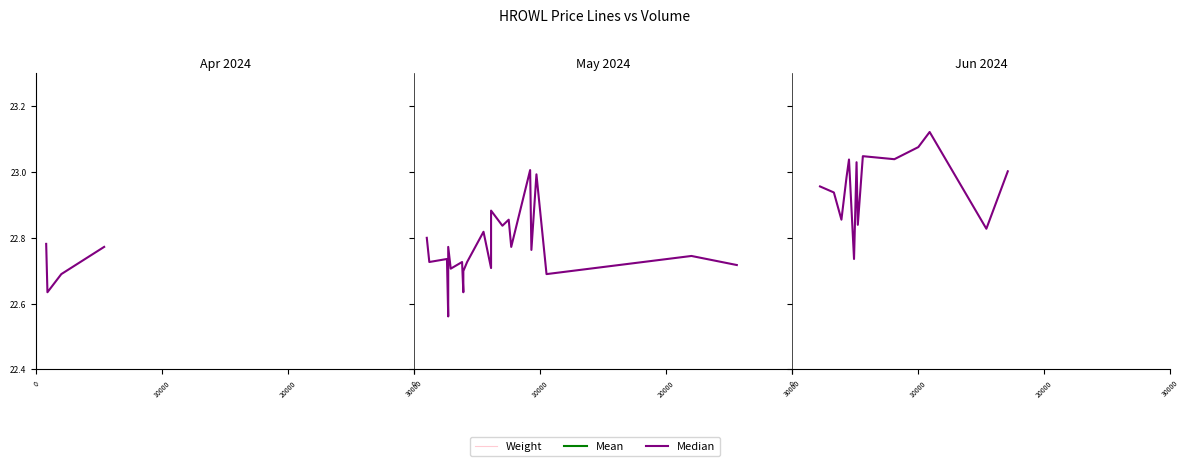

What is the average value of the Weight series?

24.7